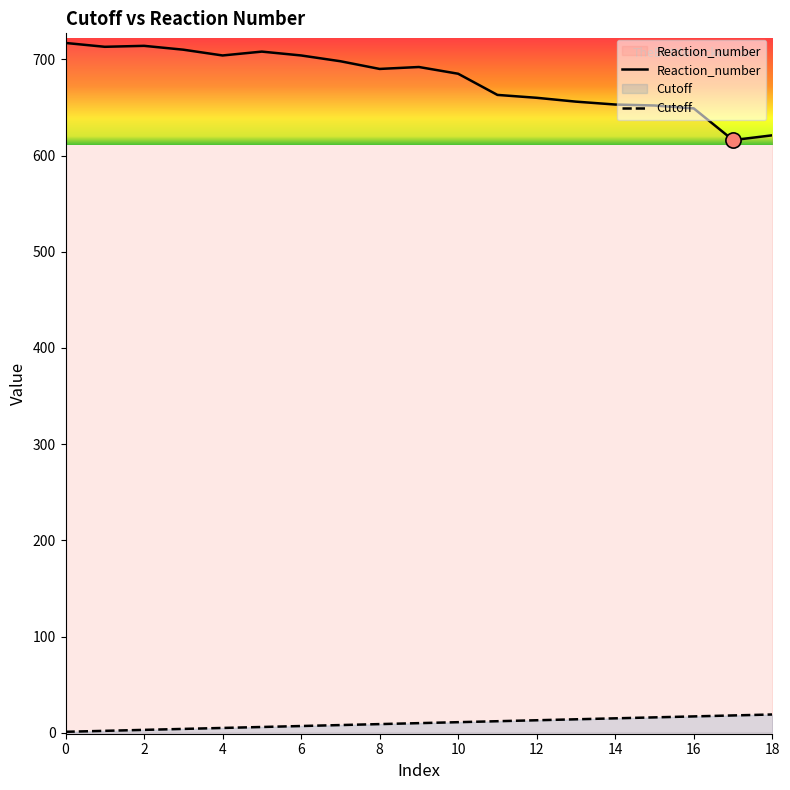

Which series reaches the maximum Y coordinate?

Reaction_number